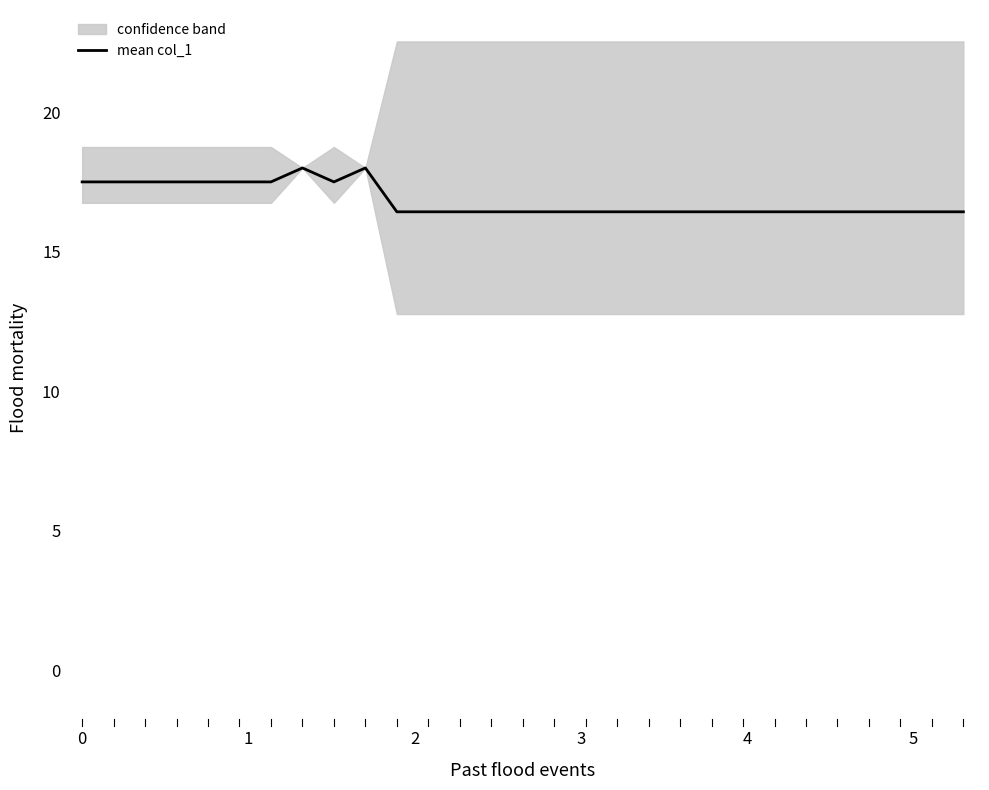

What is the highest value of the mean col_1 series?

18.0